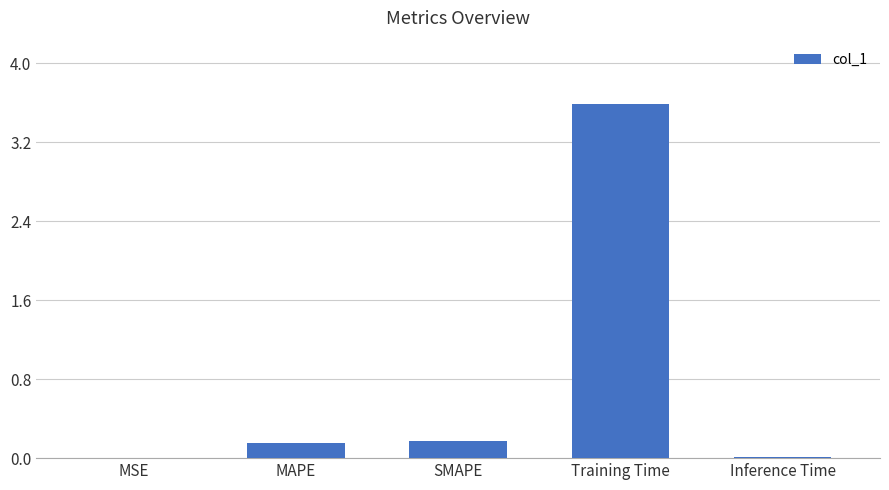

What is the sum of all values?

3.9